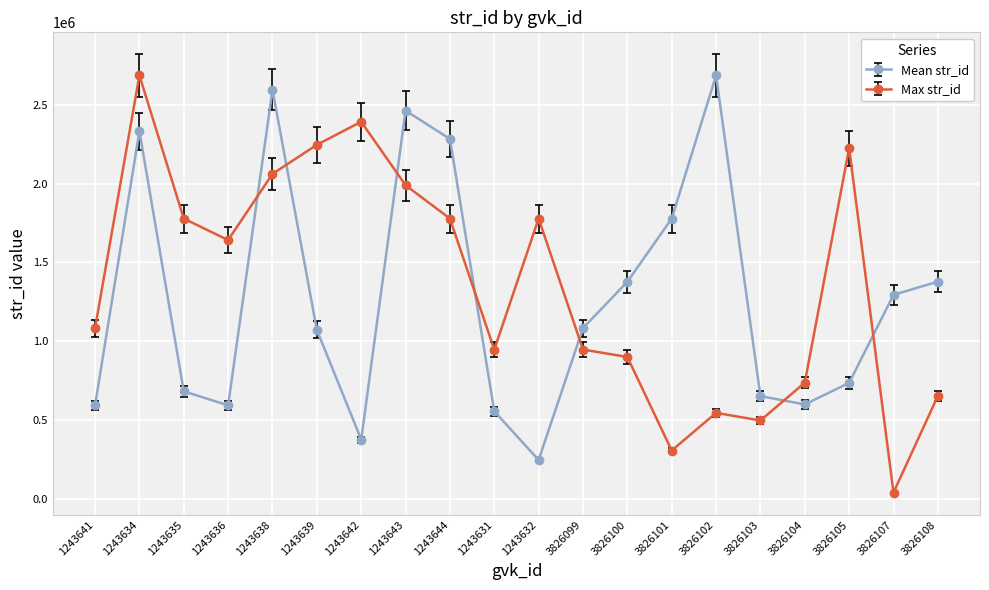

Where is the first local maximum for Max str_id?

1243634